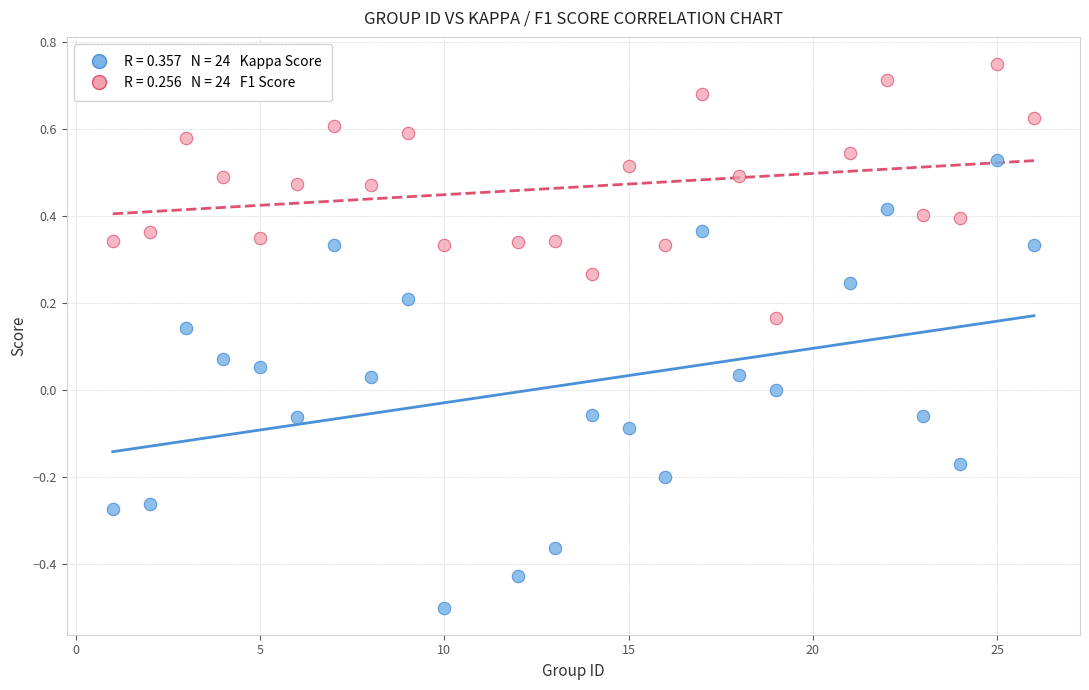

Across all data points, what is the range of X values (max minus min)?

25.0